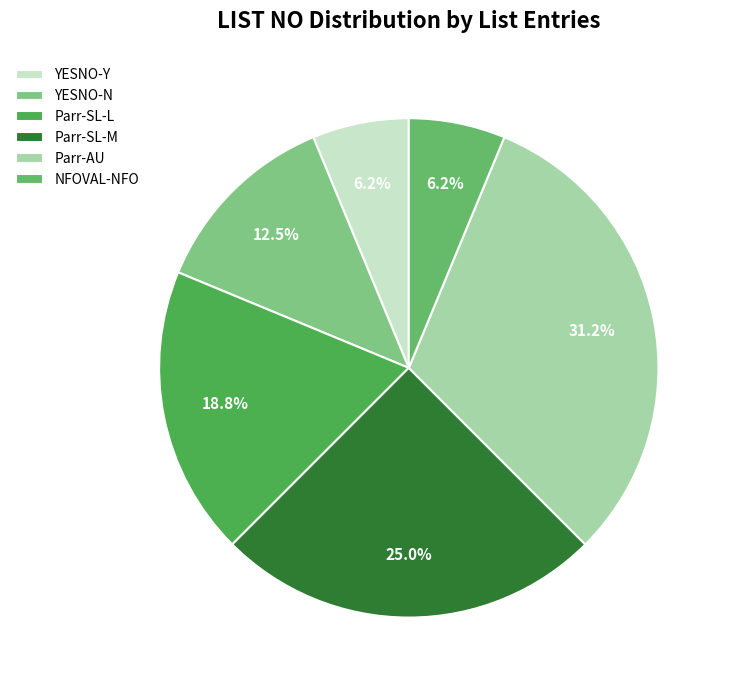

Between Parr-SL-L and Parr-AU, which is larger?

Parr-AU